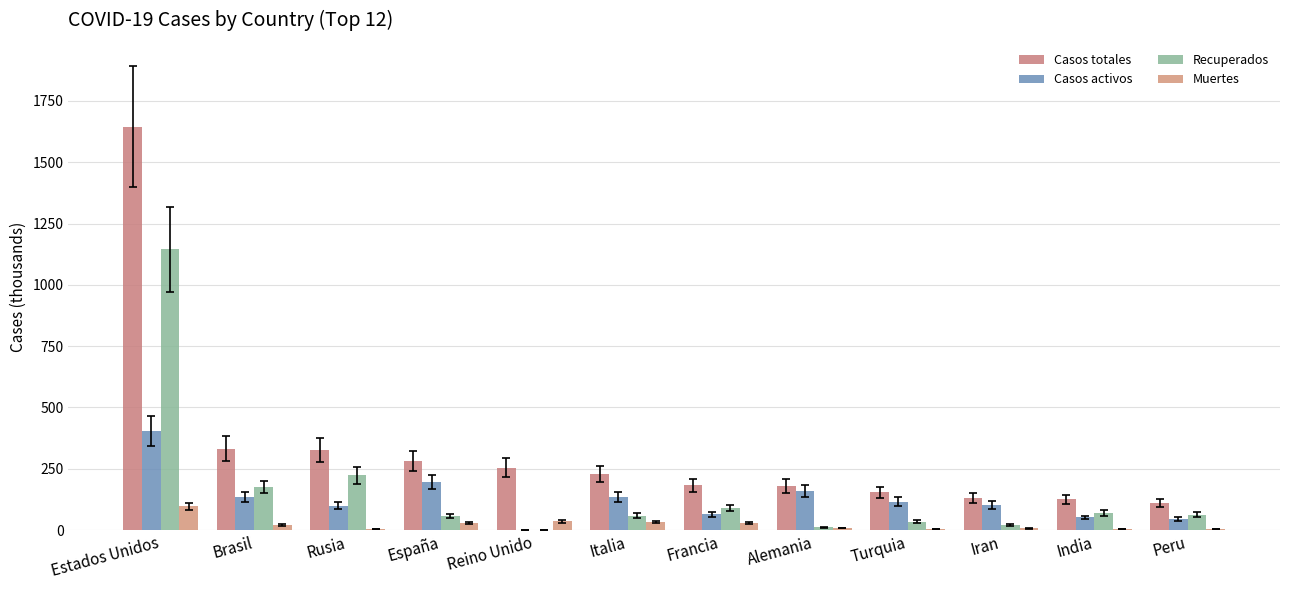

Which series has the widest spread of values?

Casos totales